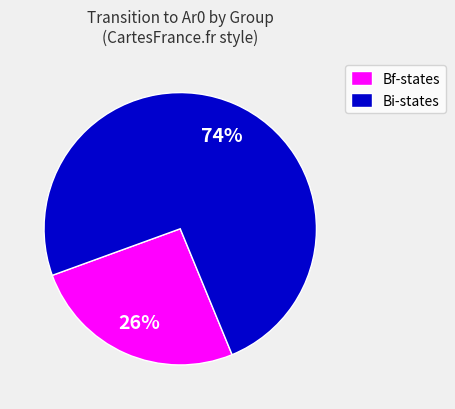

Which category has the biggest portion of the pie?

Bi-states